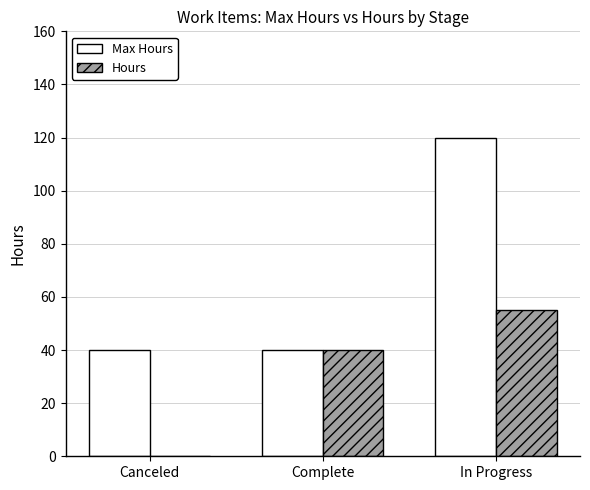

How many Hours values are between 0 and 55?

3